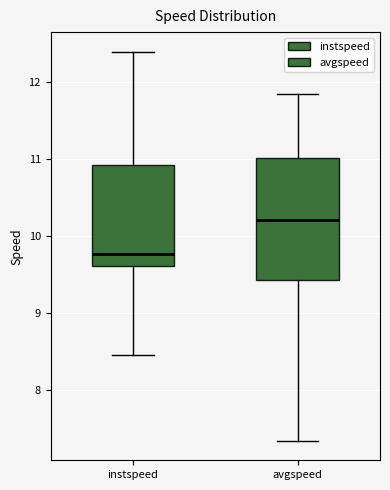

Which box has the highest median line?

avgspeed